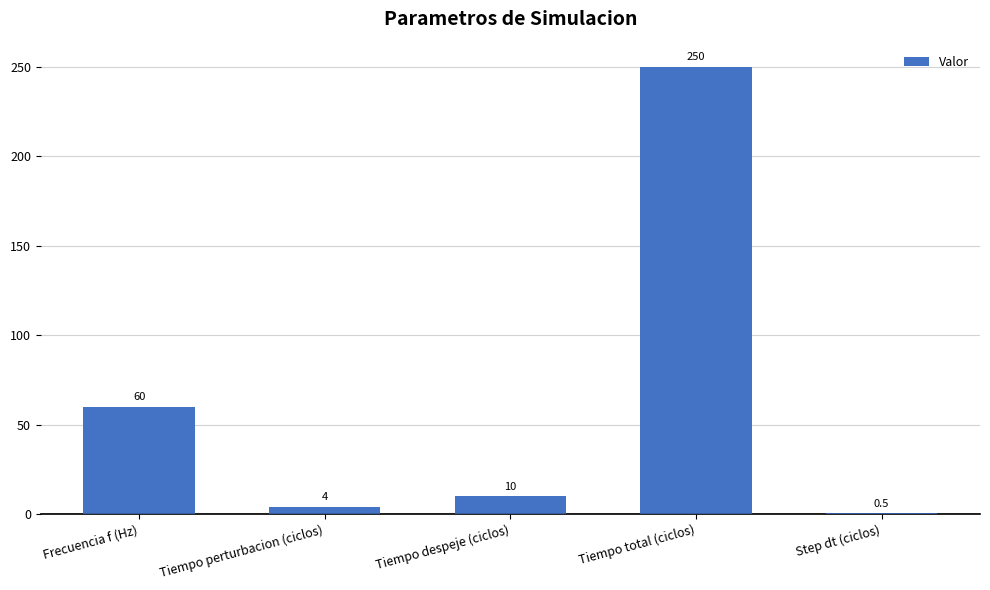

What is the maximum value shown in the chart?

250.0